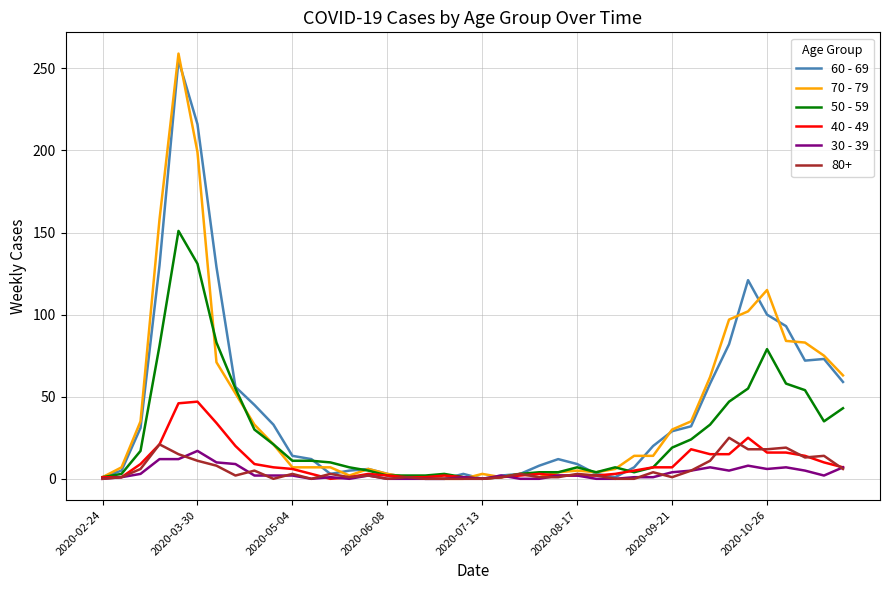

Which series has the largest range (max minus min)?

70 - 79